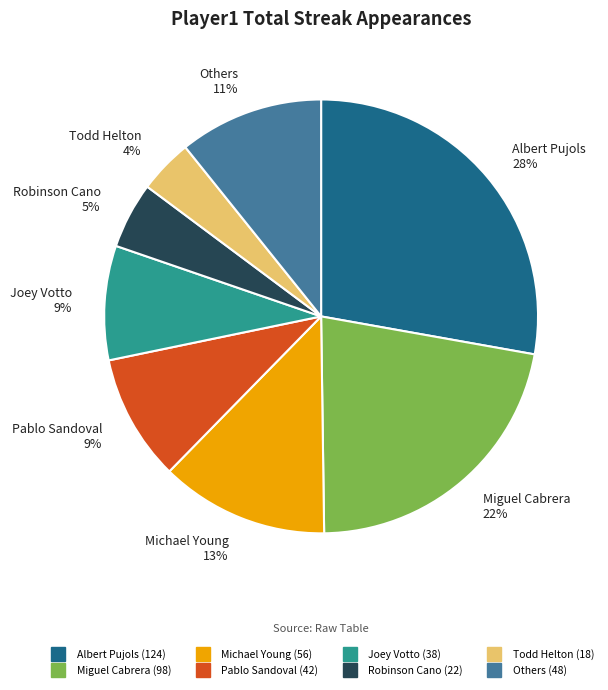

Is there any slice that represents more than half of the pie?

No